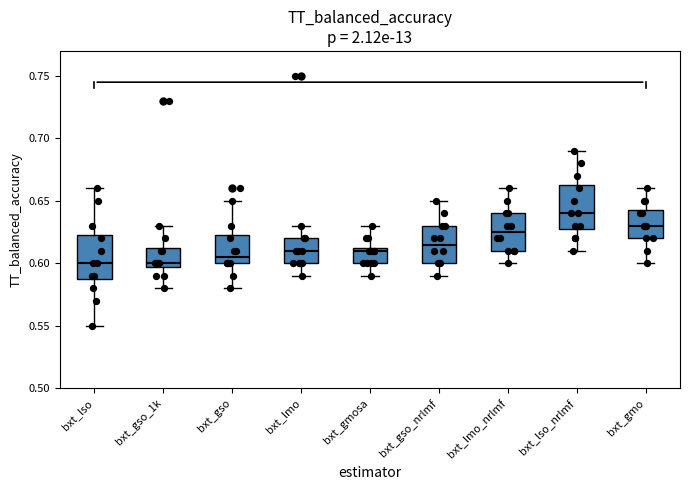

Reading left to right, transcribe this box plot: for each box, give where its median line is, the range the box spans, and where its two whiskers end, as read against the y-axis. The values are not printed on the chart, so give them approximately, as read against the axis.

bxt_lso: median 0.600, box 0.590 to 0.625, whiskers 0.550 to 0.660
bxt_gso_1k: median 0.600 (just above the box's lower edge), box 0.600 to 0.615, whiskers 0.580 to 0.630
bxt_gso: median 0.605, box 0.600 to 0.625, whiskers 0.580 to 0.650
bxt_lmo: median 0.610, box 0.600 to 0.620, whiskers 0.590 to 0.630
bxt_gmosa: median 0.610, box 0.600 to 0.615, whiskers 0.590 to 0.630
bxt_gso_nrlmf: median 0.615, box 0.600 to 0.630, whiskers 0.590 to 0.650
bxt_lmo_nrlmf: median 0.625, box 0.610 to 0.640, whiskers 0.600 to 0.660
bxt_lso_nrlmf: median 0.640, box 0.630 to 0.665, whiskers 0.610 to 0.690
bxt_gmo: median 0.630, box 0.620 to 0.645, whiskers 0.600 to 0.660